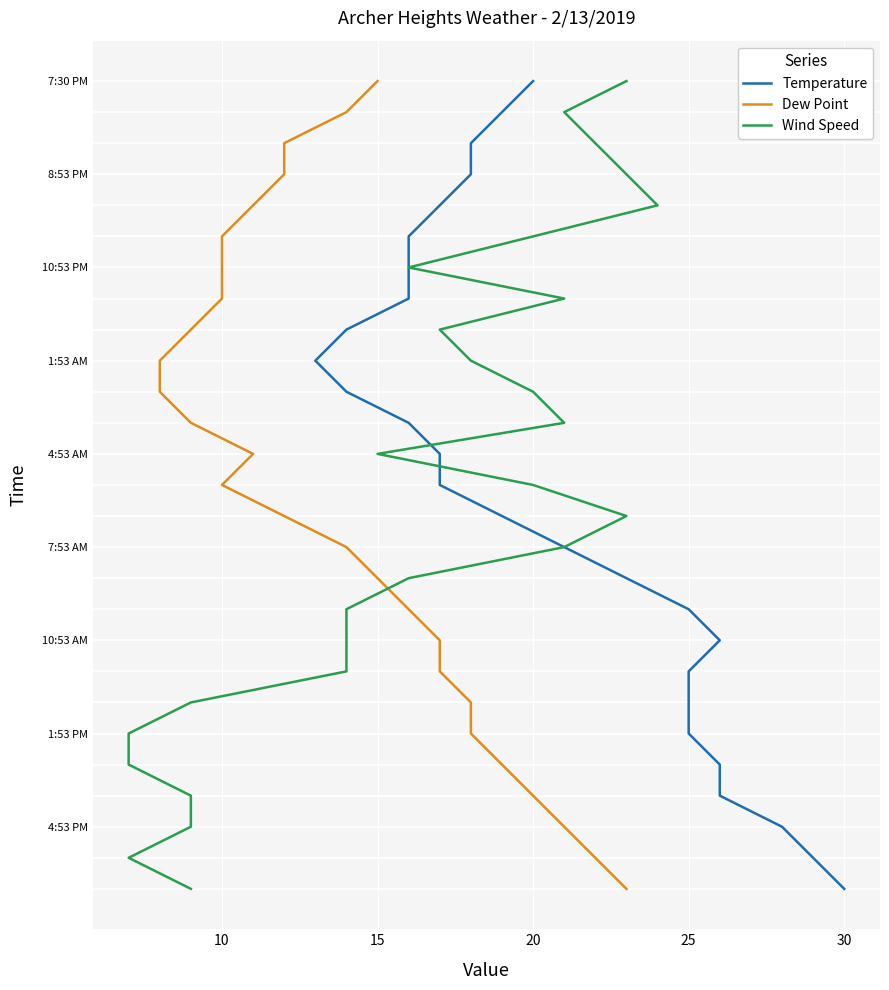

Is it true that Dew Point equals 3 at 12?

False